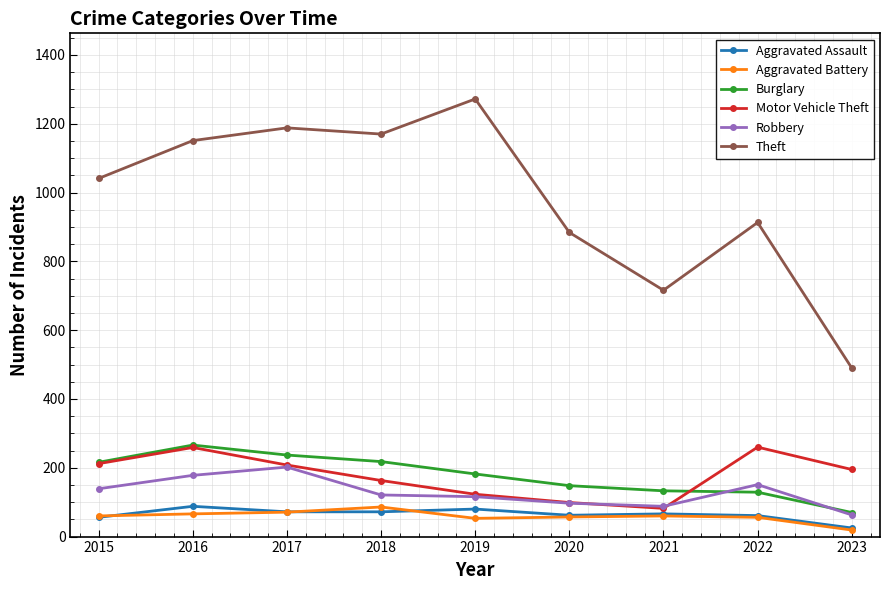

True or false: Motor Vehicle Theft and Aggravated Assault intersect in this chart.

False